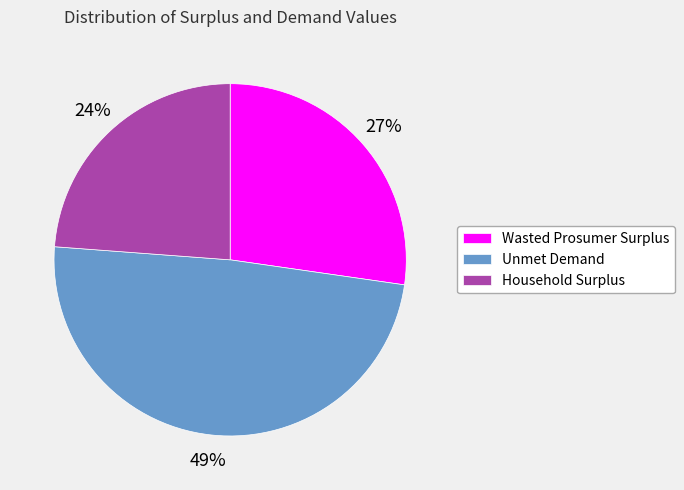

Count the number of slices in the pie.

3